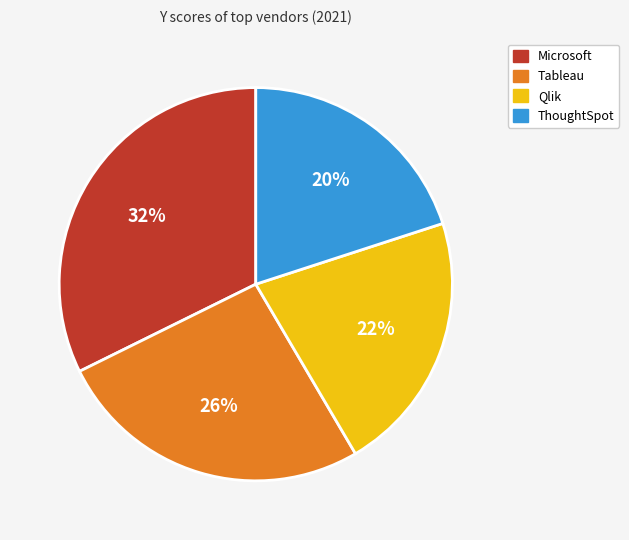

Which category has the smallest portion of the pie?

ThoughtSpot